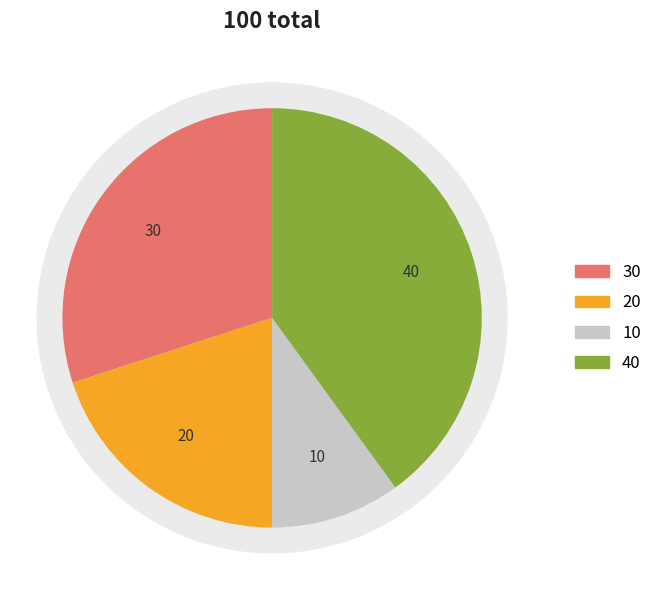

To the nearest percent, what is the difference between the 0 and 1 slice percentages?

10%